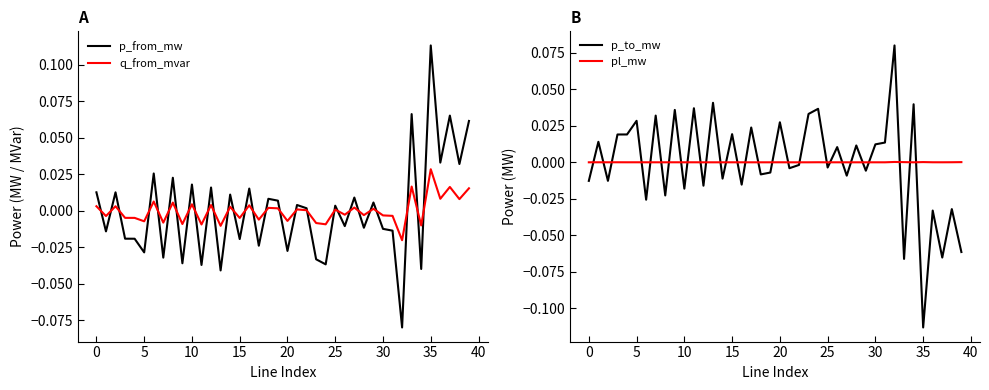

What is the minimum value shown in the chart?

-0.1